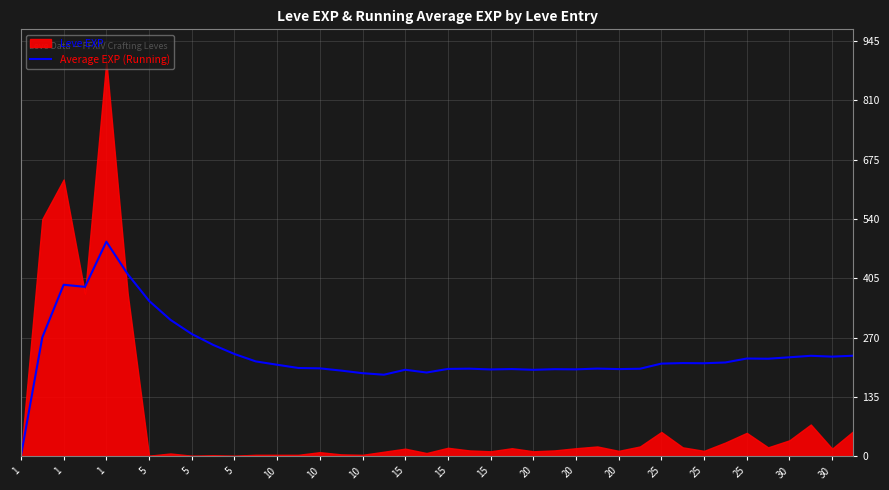

The value at 30 is 226.6. True or false?

True